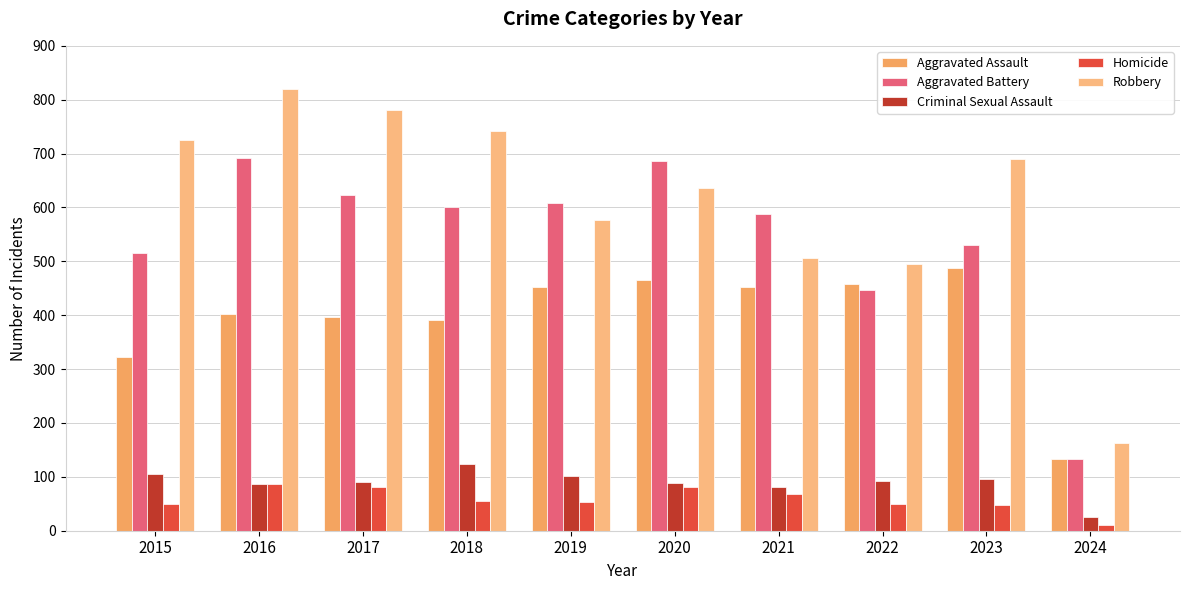

Which has a higher value, 2024 or 2023?

2023